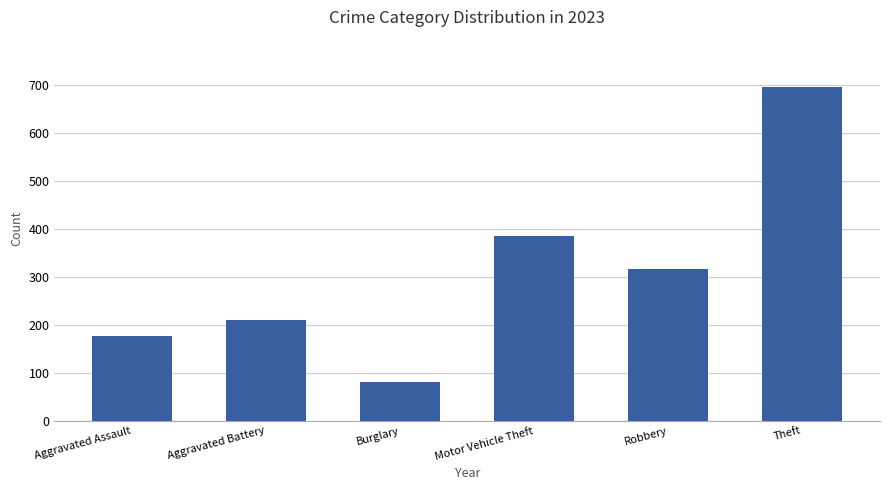

The chart shows a value of 209 at Aggravated Battery. True or false?

True